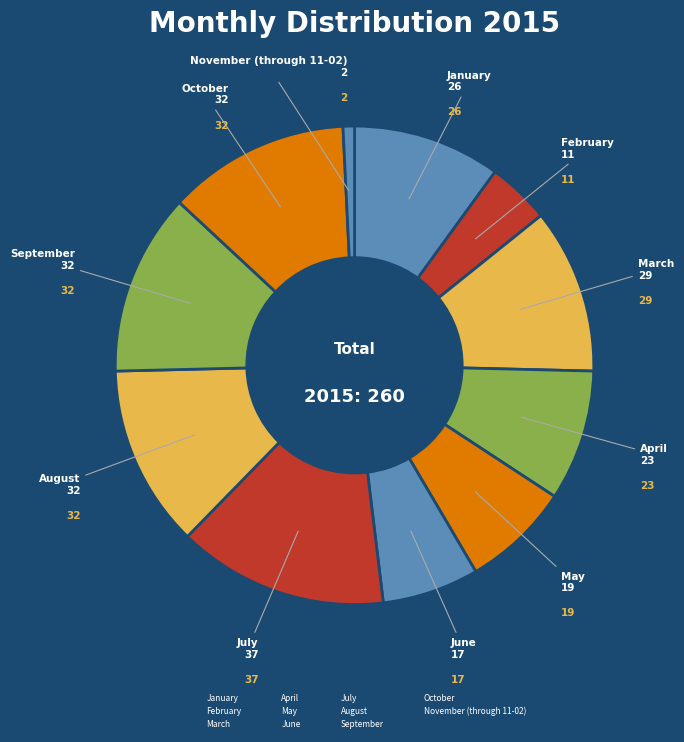

Between October and January, which is larger?

October